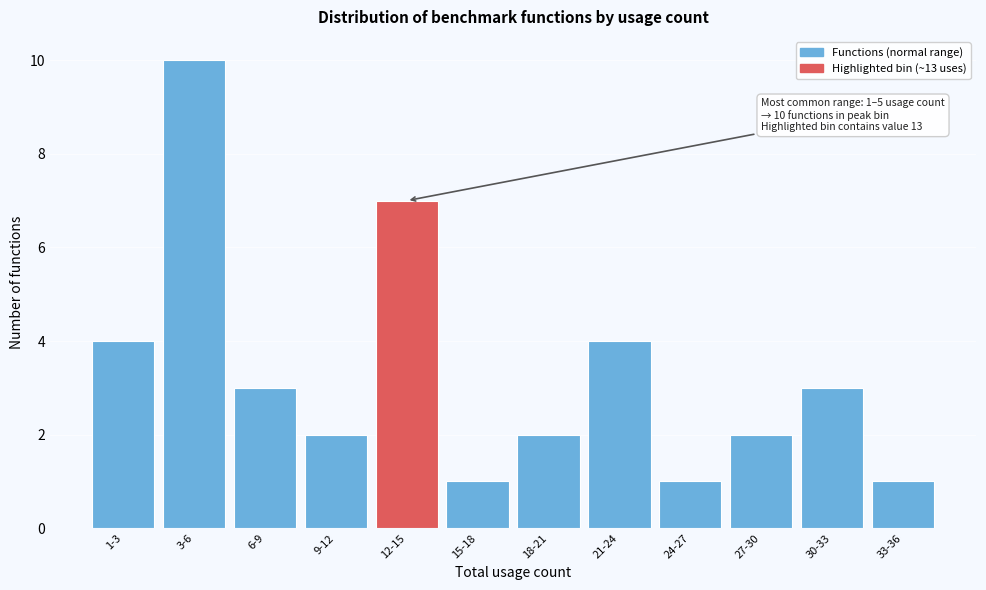

Reading right to left, list all the values displayed in this chart.

33-36=1	30-33=3	27-30=2	24-27=1	21-24=4	18-21=2	15-18=1	12-15=7	9-12=2	6-9=3	3-6=10	1-3=4